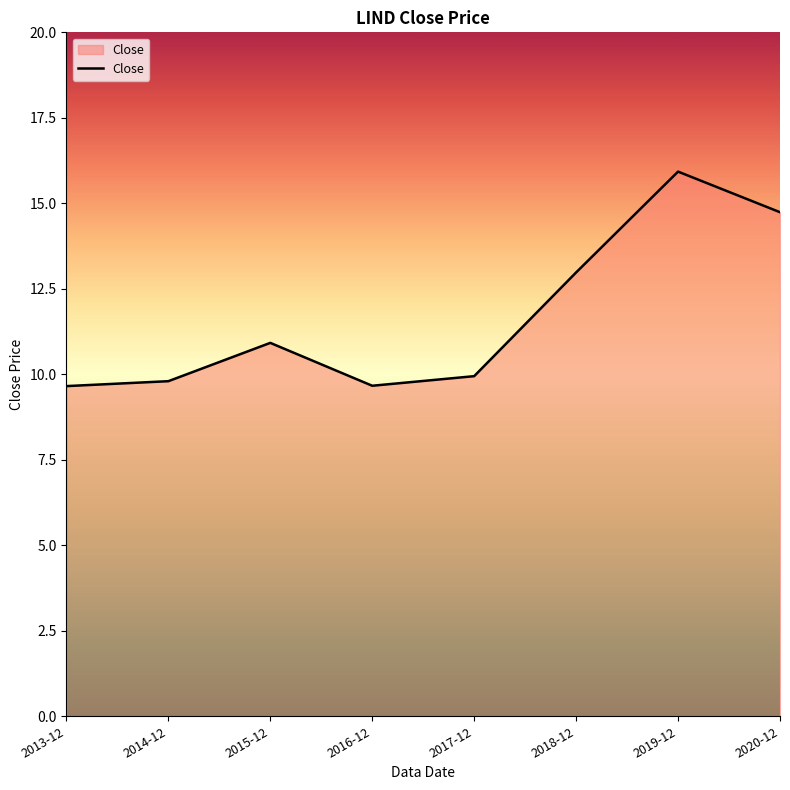

What position from the right is 2016-12?

5